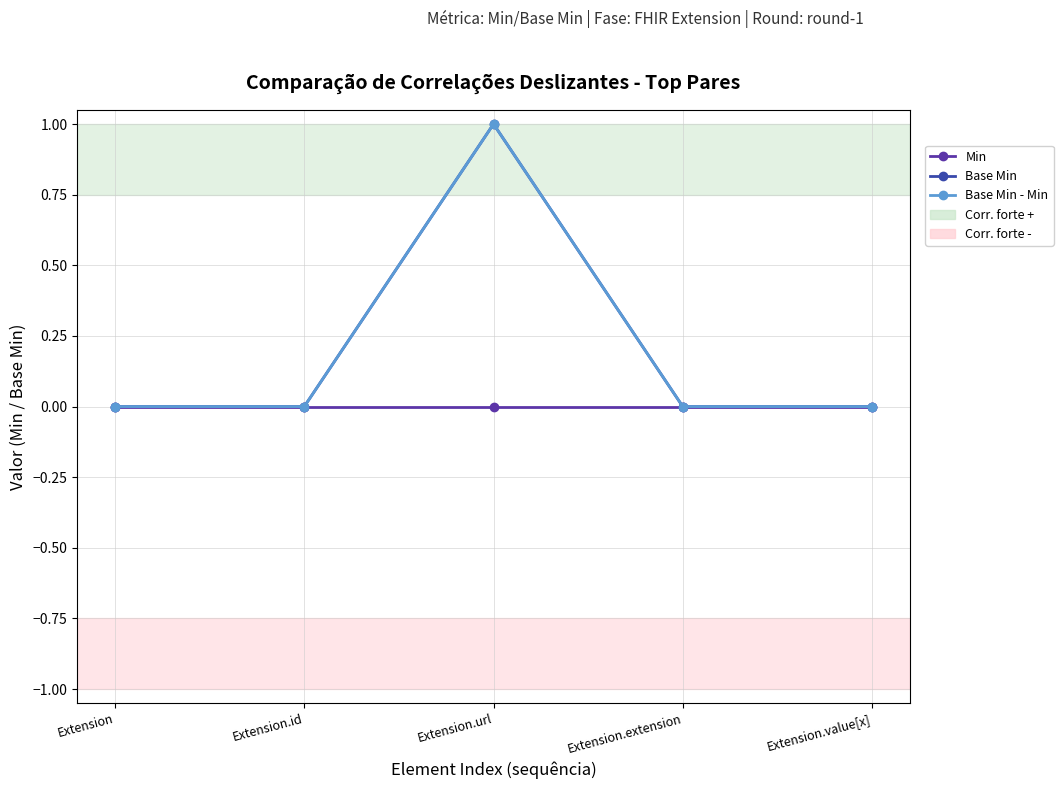

Does the chart have visible grid lines?

Yes